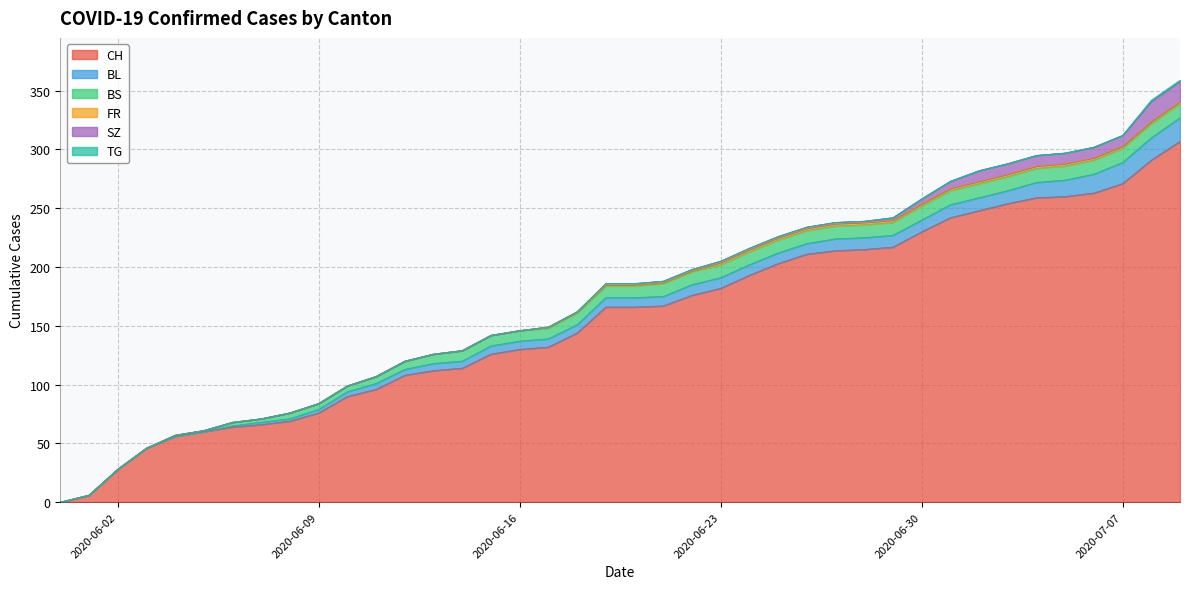

Which series has the widest spread of values?

CH